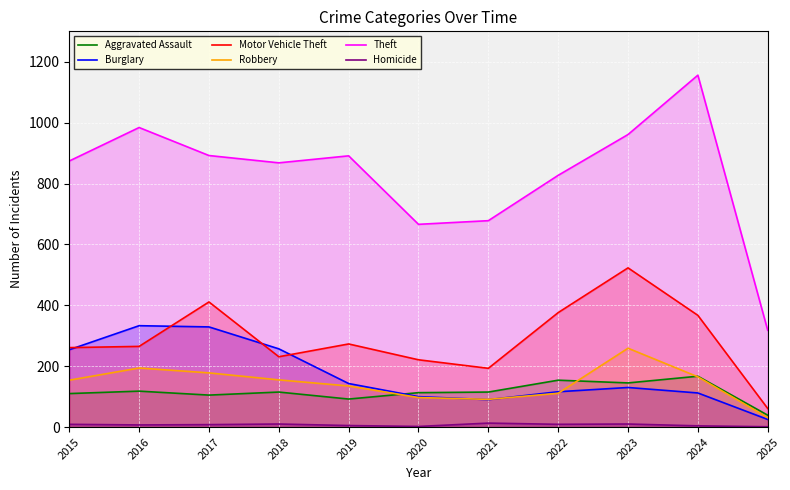

Rank the categories by Aggravated Assault value from highest to lowest.

2024, 2022, 2023, 2016, 2018, 2021, 2020, 2015, 2017, 2019, 2025